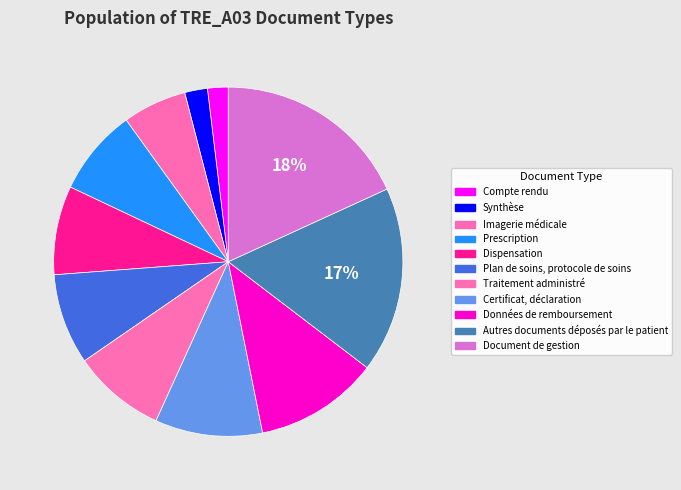

What is the change in value from Synthèse to Données de remboursement?

+49